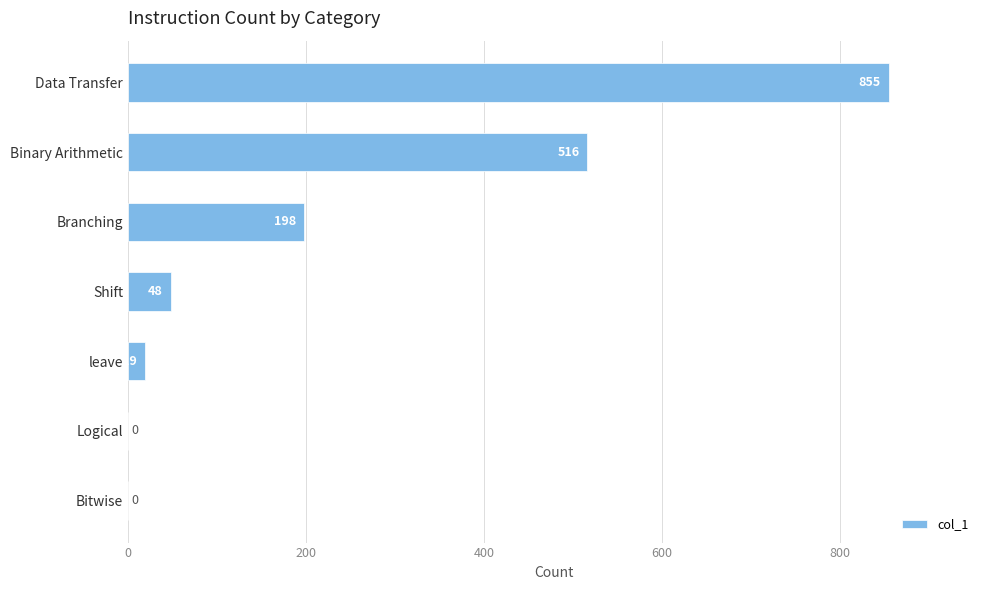

How many values are above zero?

5